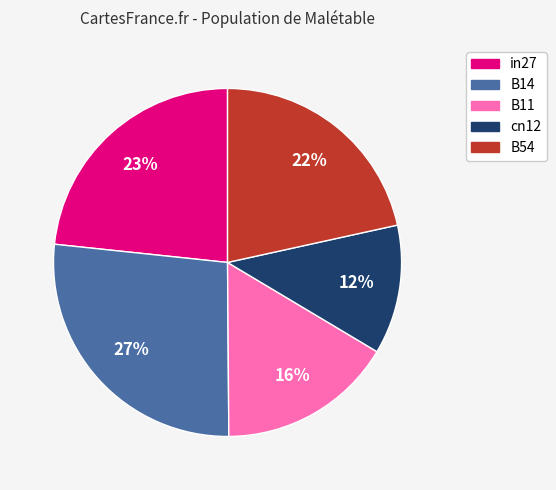

Does B14 account for over 50% of the chart?

No